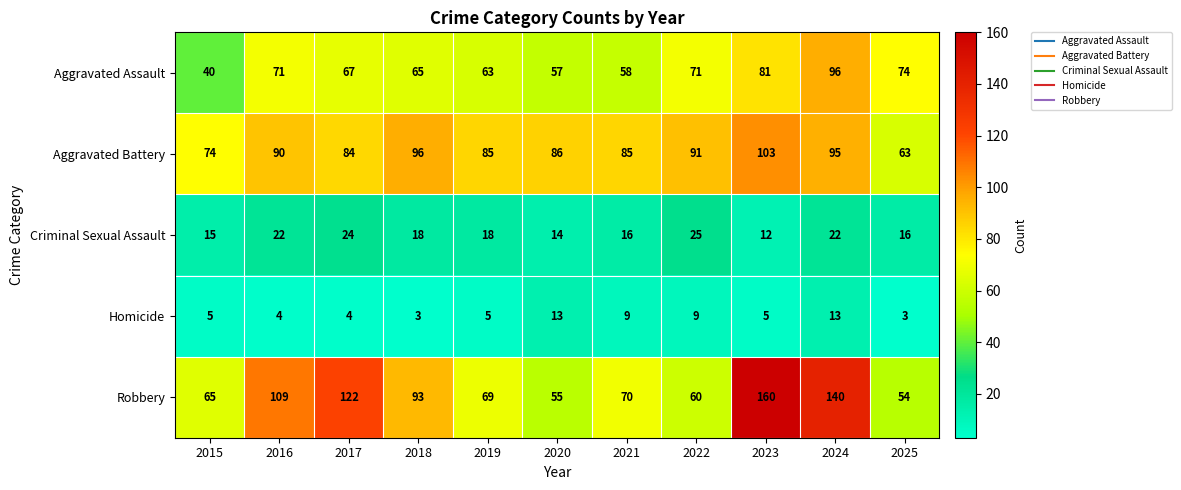

Which series has the largest total across all categories?

Robbery